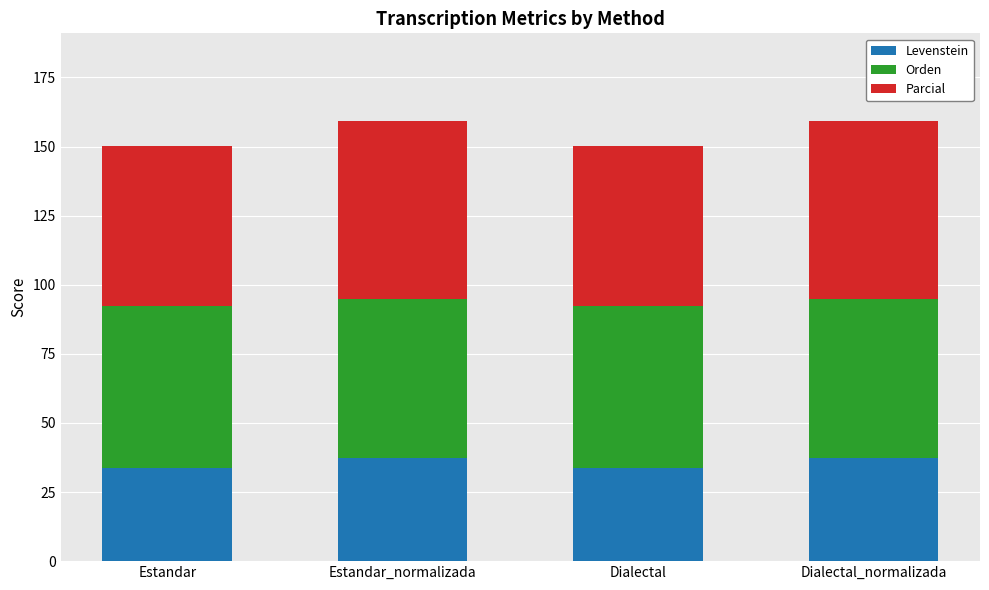

What is the highest value of the Levenstein series?

37.3